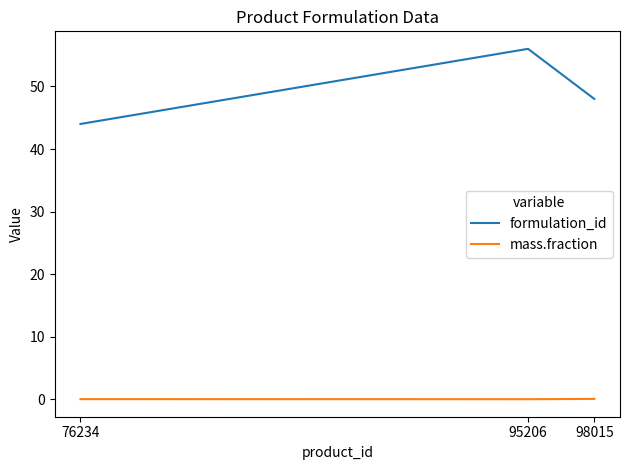

At which label is formulation_id closest to 50?

98015